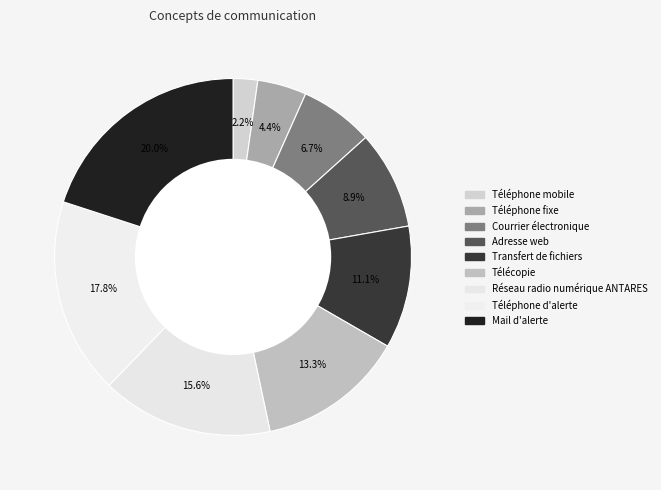

Does Réseau radio numérique ANTARES represent more than half of the total?

No